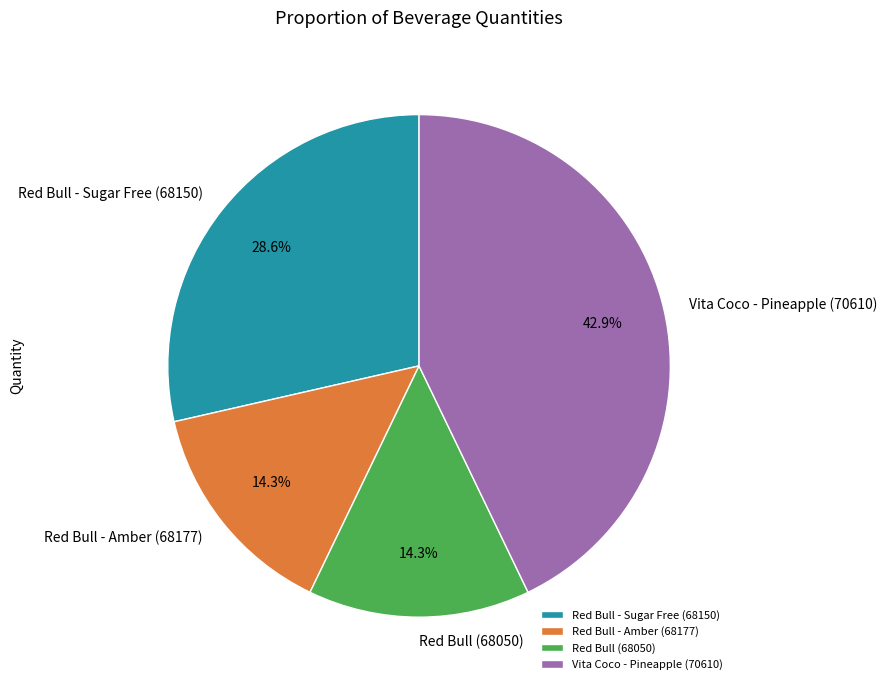

Count the number of slices in the pie.

4